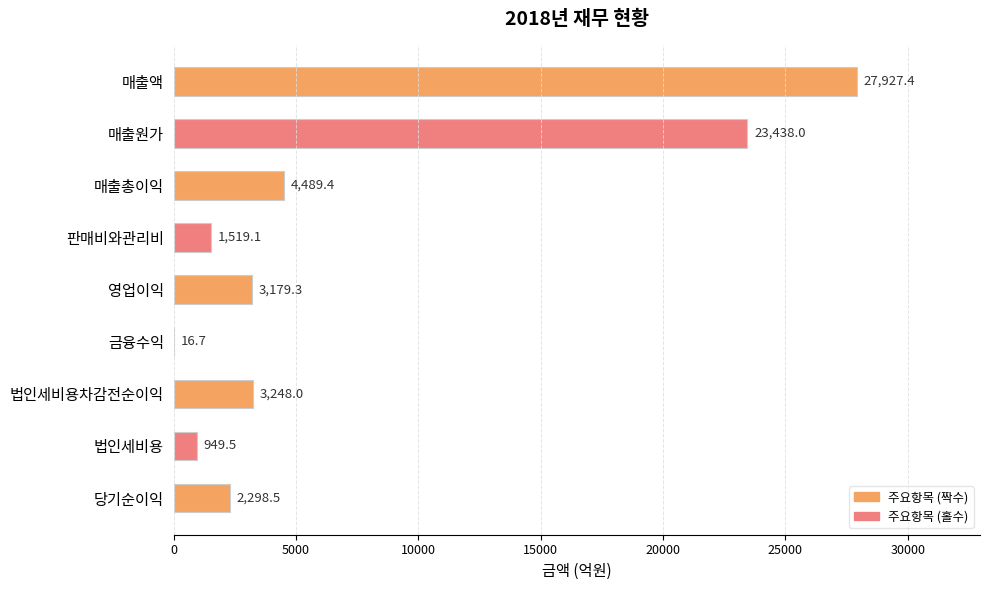

Are the bars horizontal?

Yes